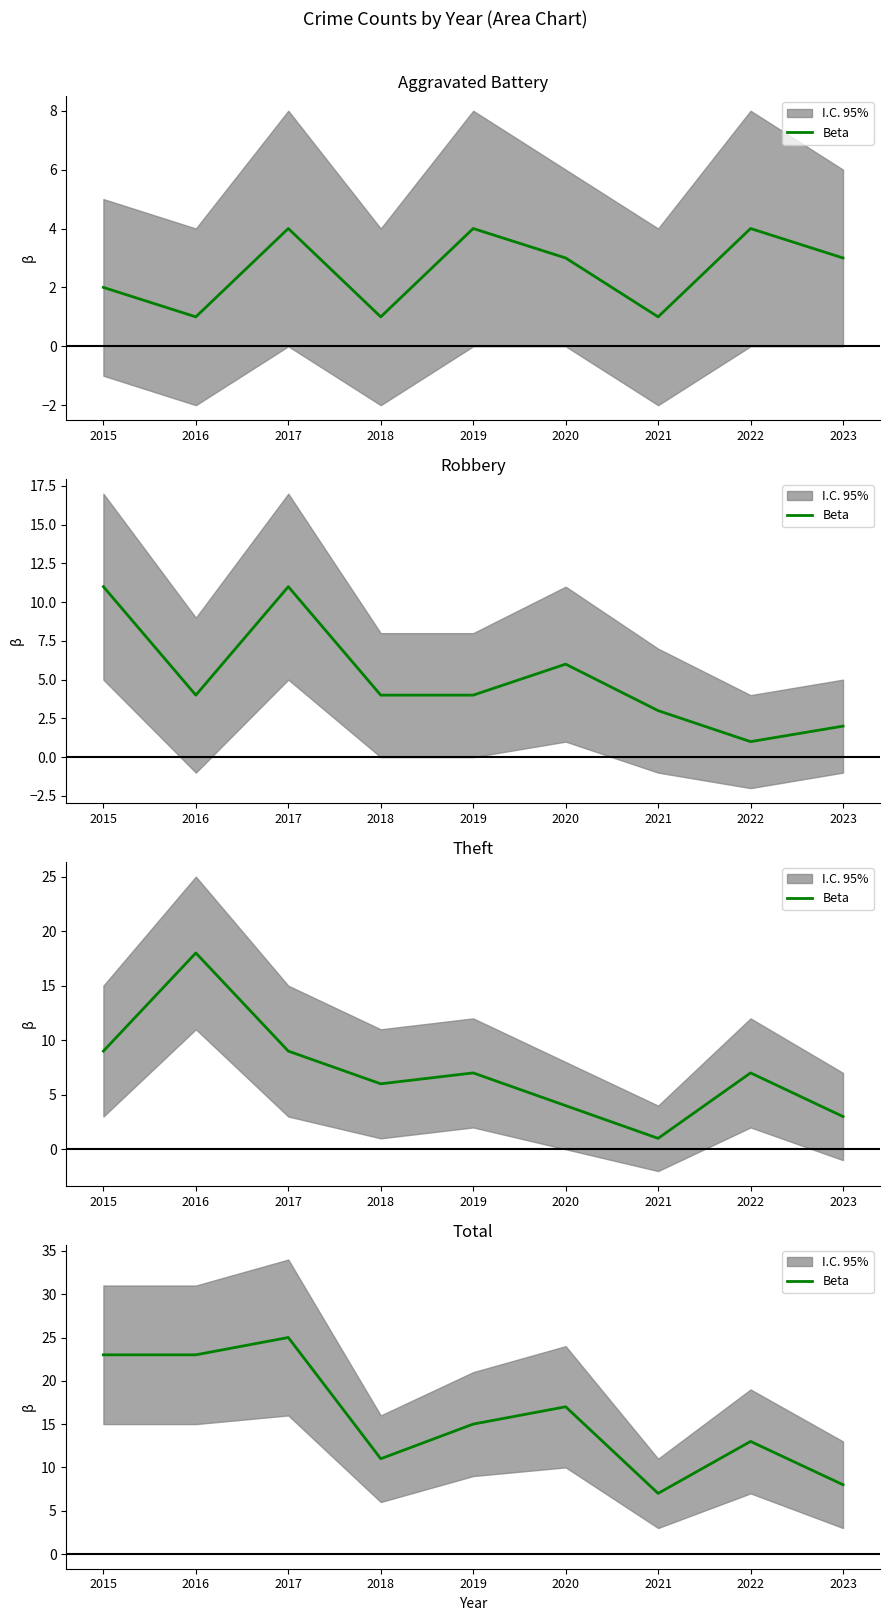

True or false: the data shows 15 at 2019.

True